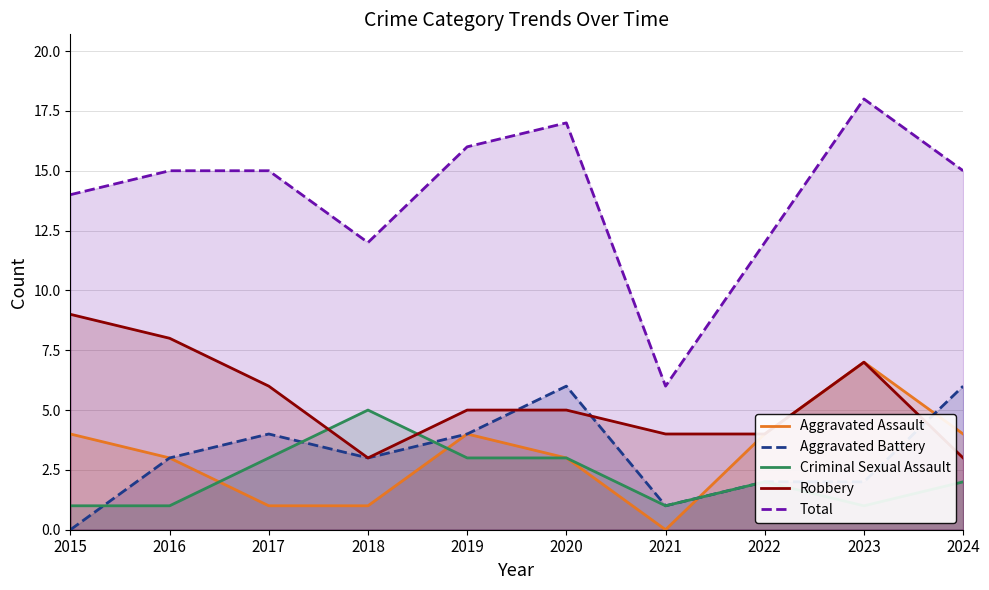

In Total, how many points are higher than both neighbors (excluding endpoints)?

2